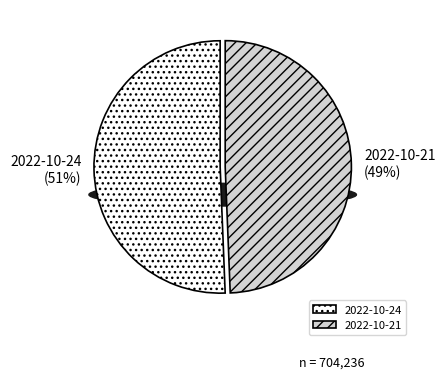

How many slices are in this pie chart?

2